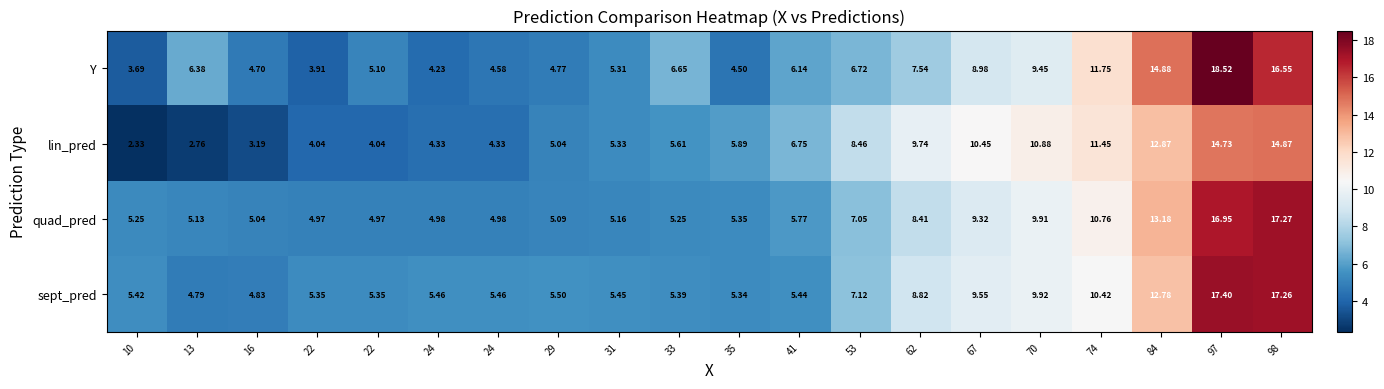

How many data points in quad_pred are less than 5?

4